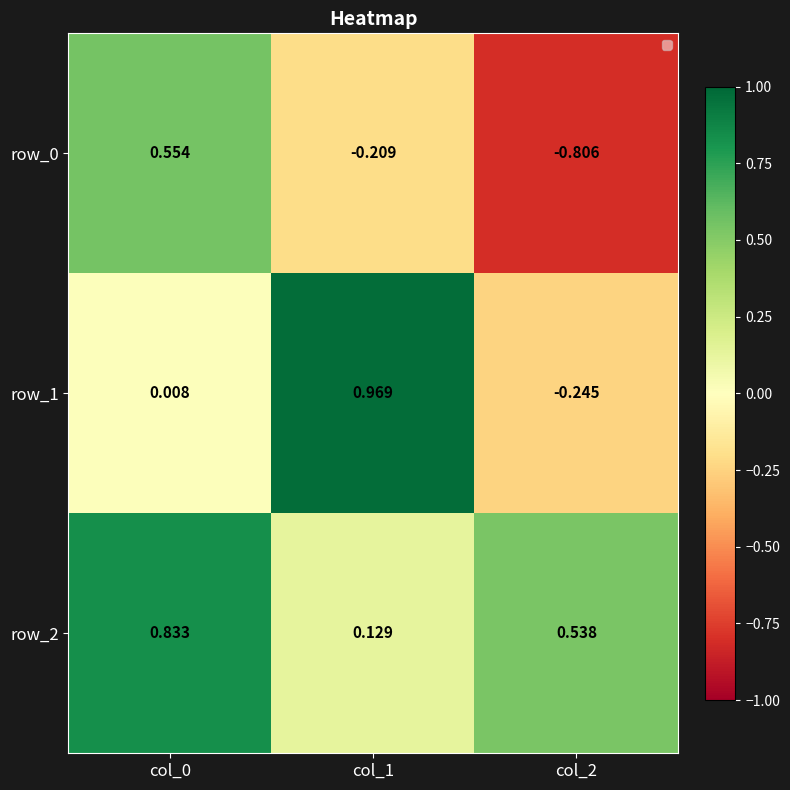

Is the value of row_1 at col_0 greater than the value of row_2 at col_2?

No